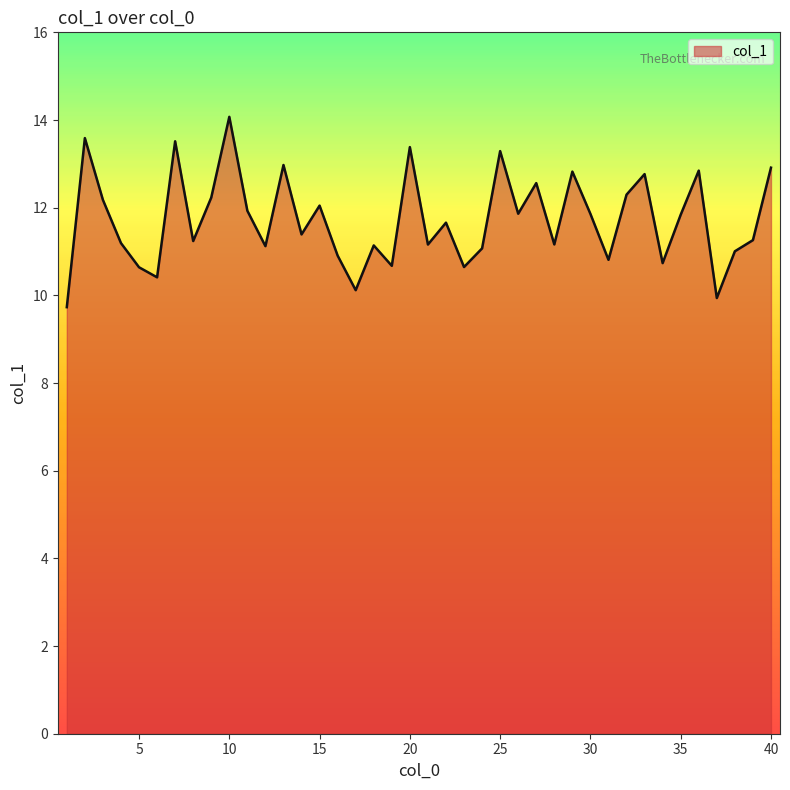

What is the difference between the maximum and minimum values?

4.3